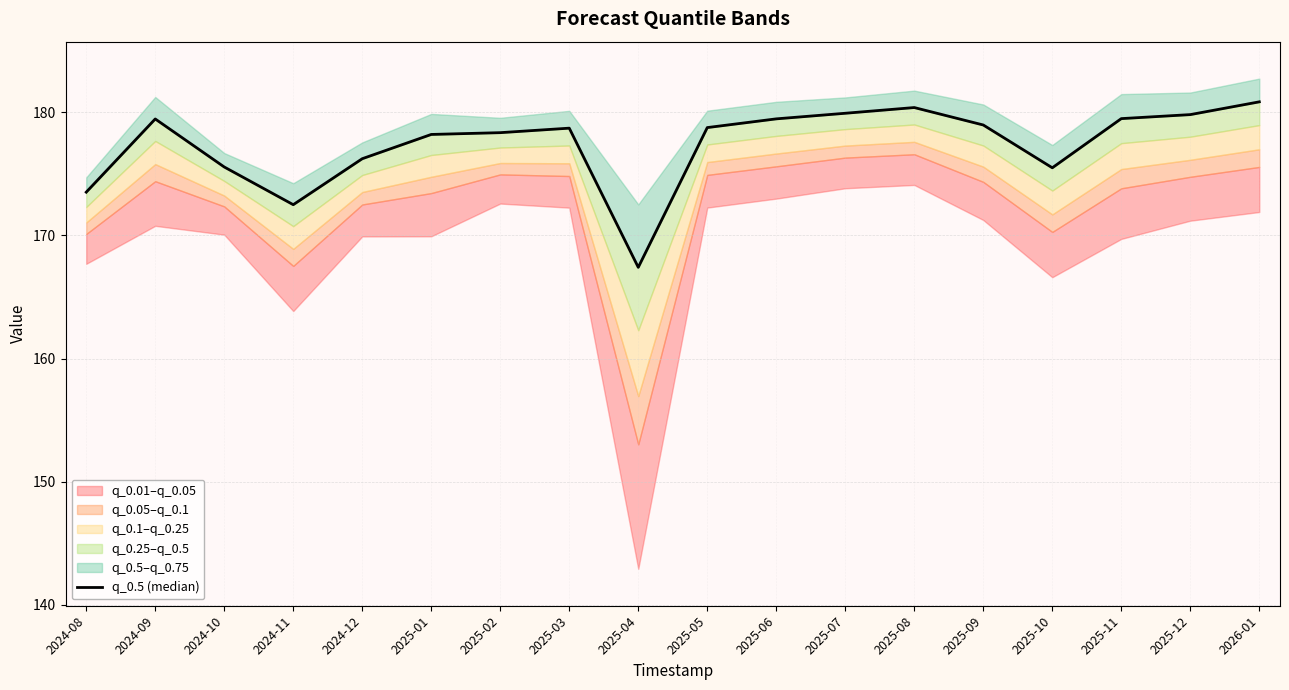

List the labels in order of value, largest first.

2026-01, 2025-08, 2025-07, 2025-12, 2025-11, 2025-06, 2024-09, 2025-09, 2025-05, 2025-03, 2025-02, 2025-01, 2024-12, 2024-10, 2025-10, 2024-08, 2024-11, 2025-04